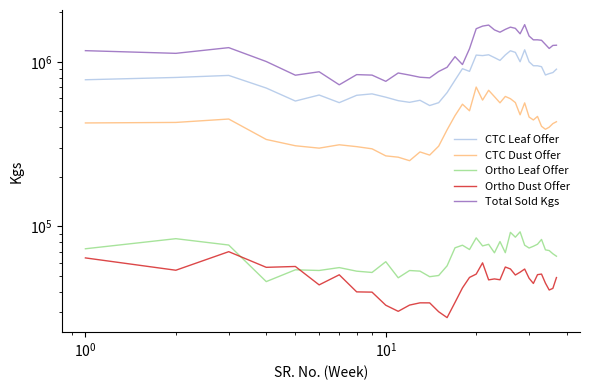

What is the value of the Ortho Leaf Offer point at the 37th from the left?

65677.0